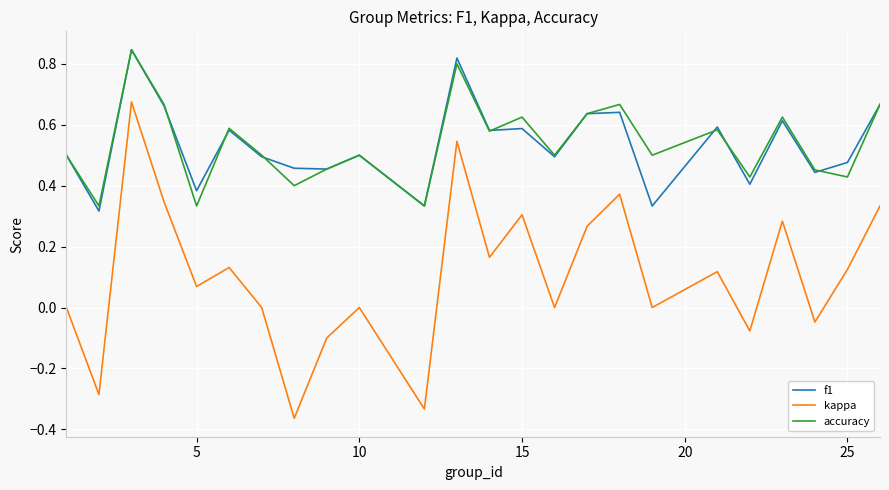

True or false: accuracy and kappa cross at least once.

False